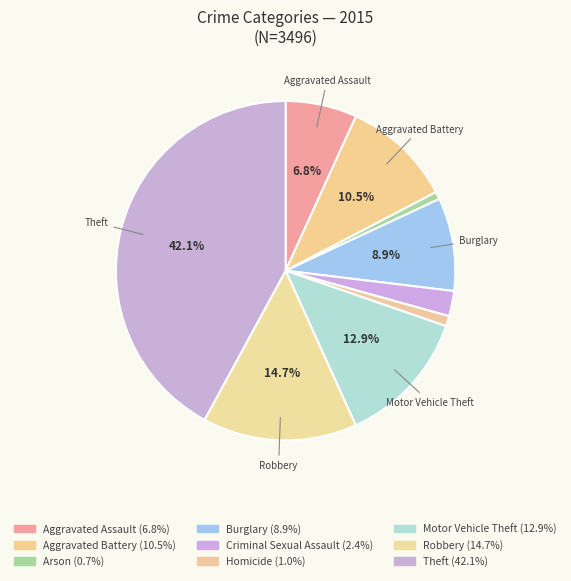

To the nearest percent, what portion does Burglary represent?

9%